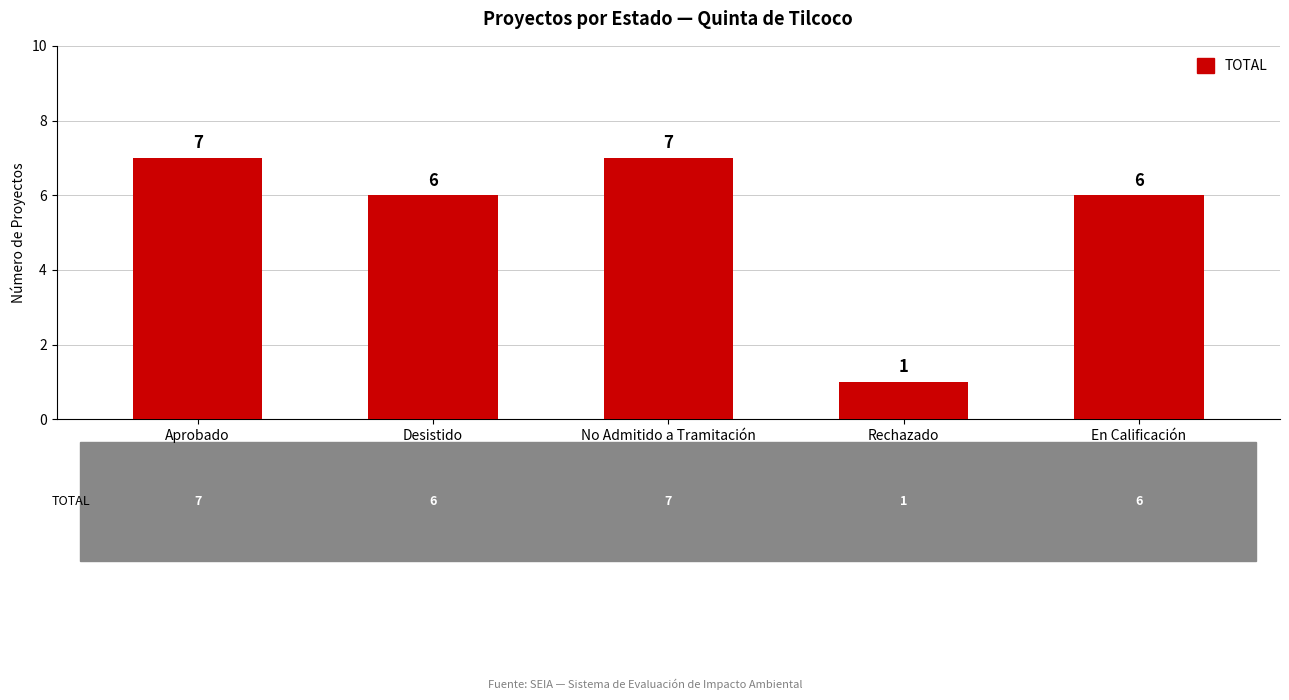

What is the sum of all values?

27